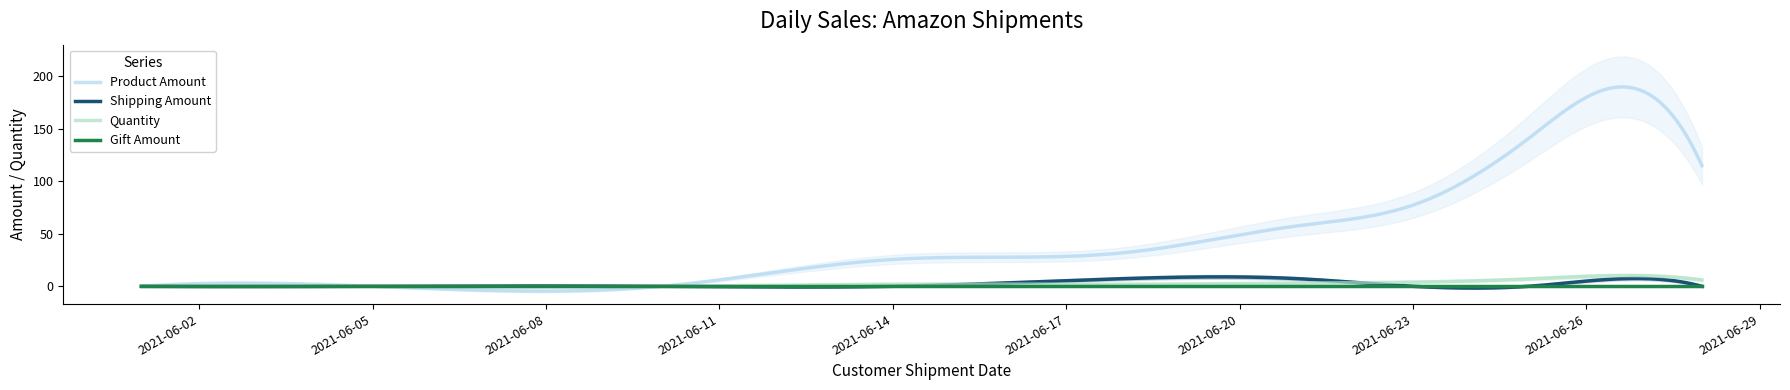

List the series in order of their peak value, highest first.

Product Amount, Quantity, Shipping Amount, Gift Amount